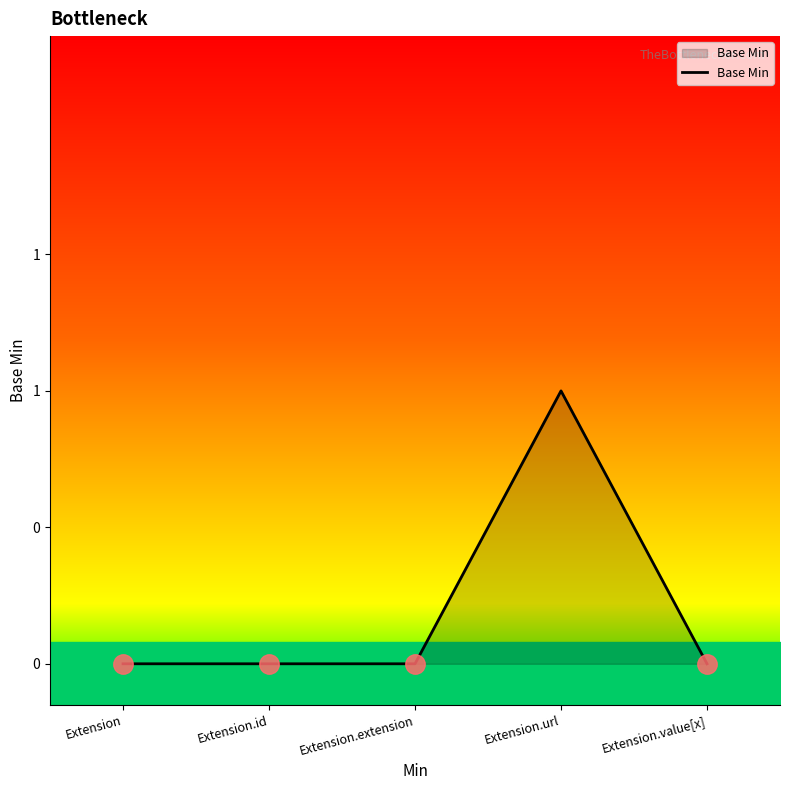

Which has a higher value, Extension.id or Extension.url?

Extension.url